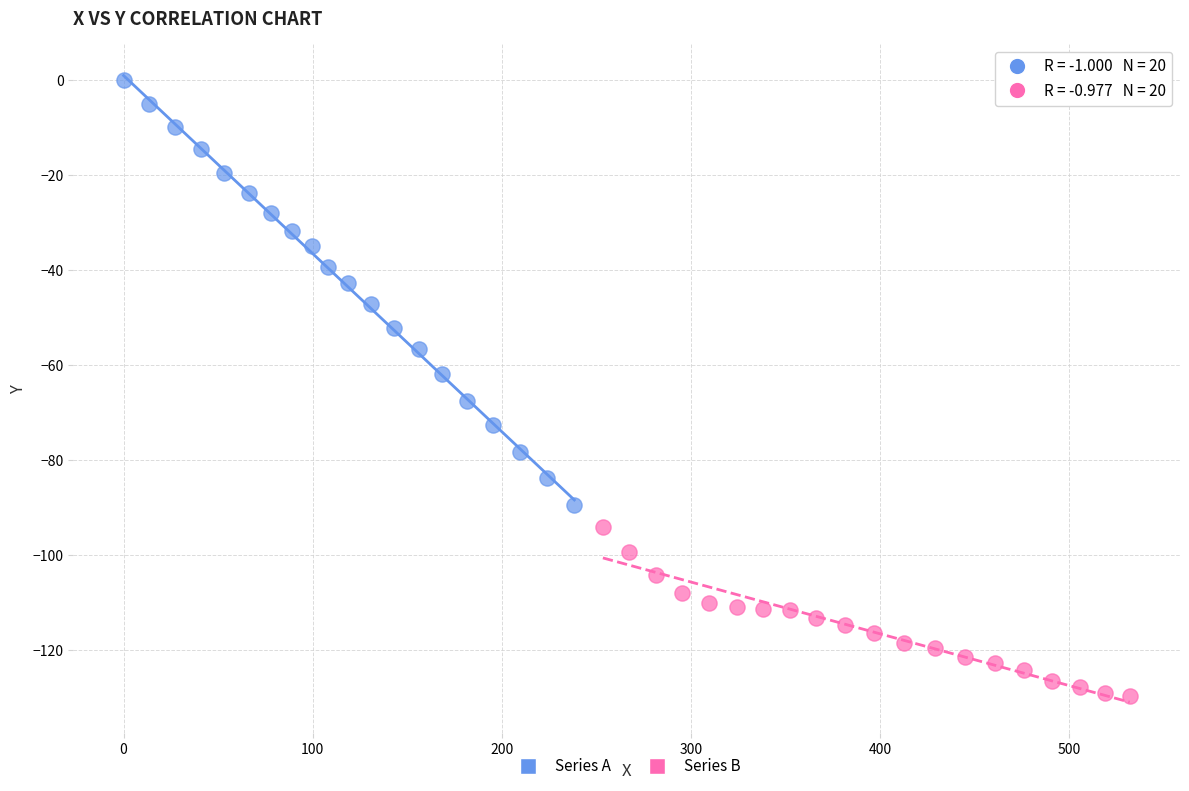

Which series reaches the minimum Y coordinate?

Series B